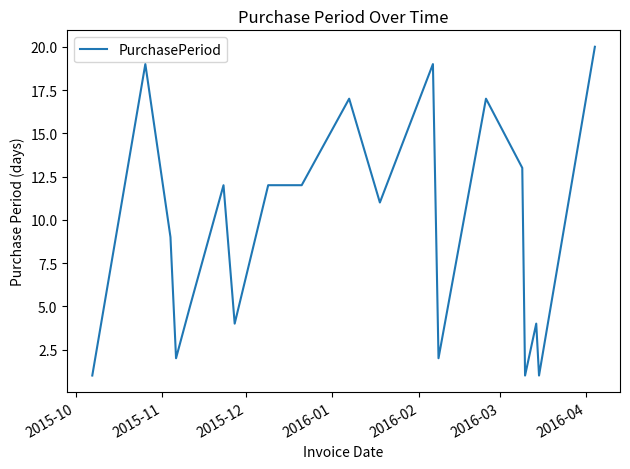

What is the greatest value displayed?

20